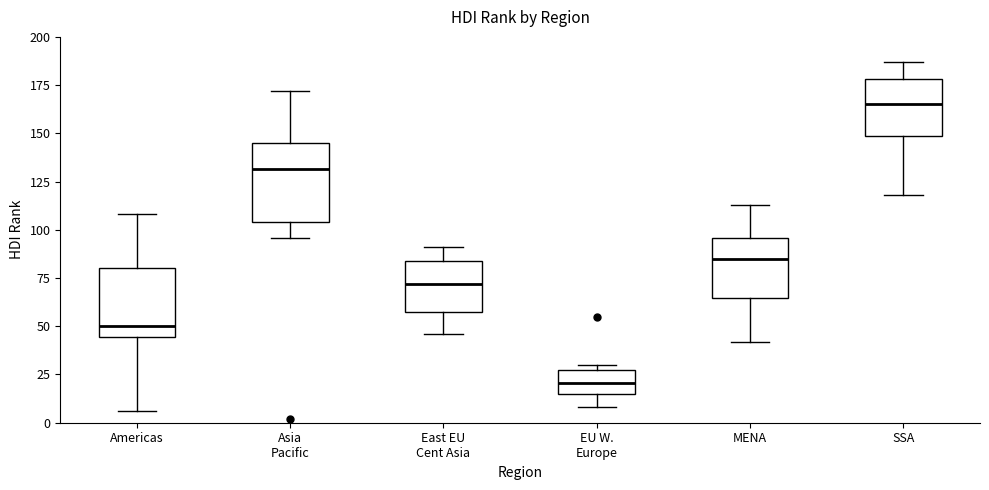

Which box has the highest median line?

SSA